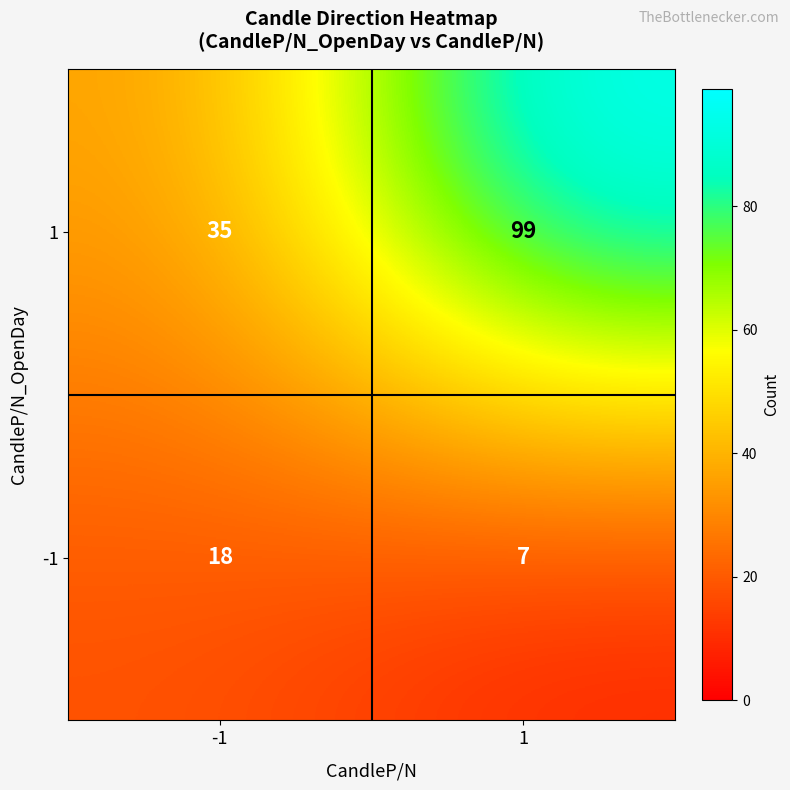

What is the greatest value displayed?

99